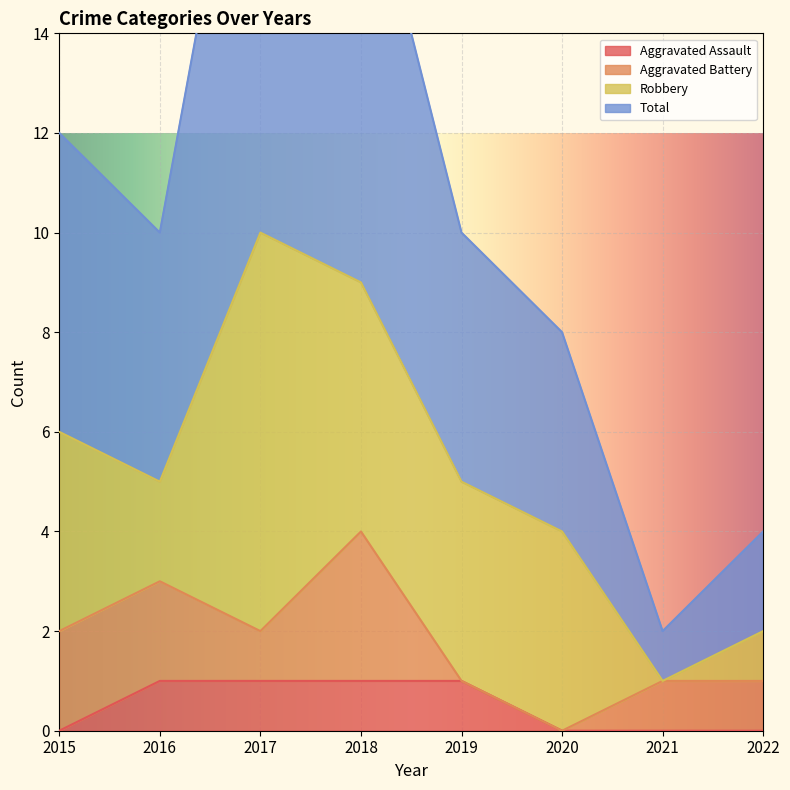

True or false: Total and Aggravated Assault cross at least once.

False